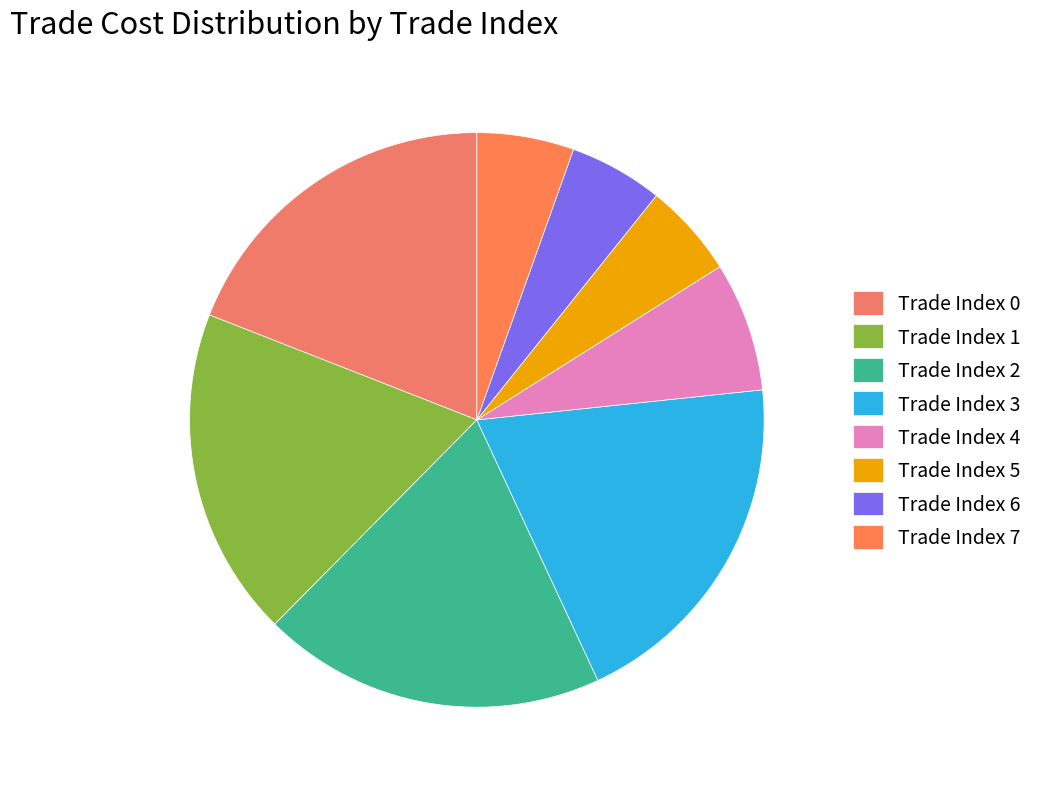

Count the number of slices in the pie.

8